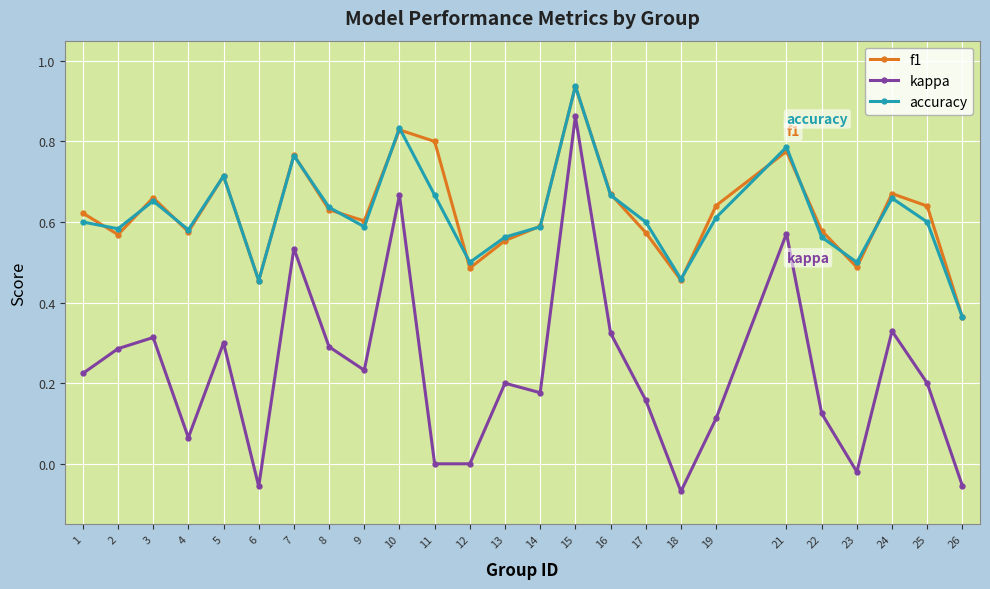

Which category has the lowest value in the f1 series?

26